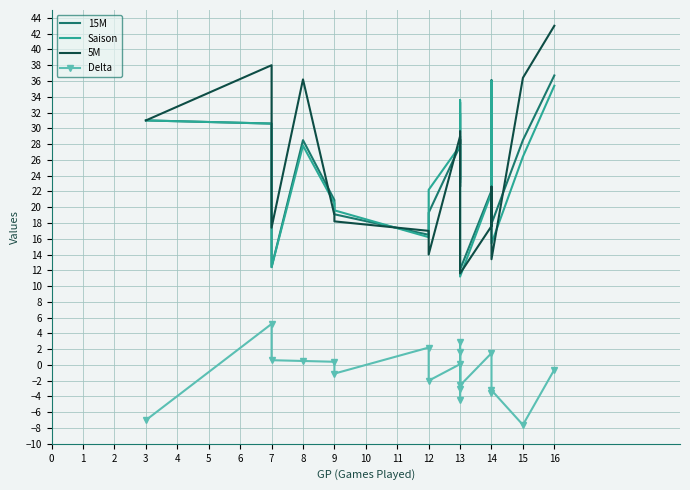

Rank the series at 13 from lowest to highest value.

Delta, 15M, Saison, 5M